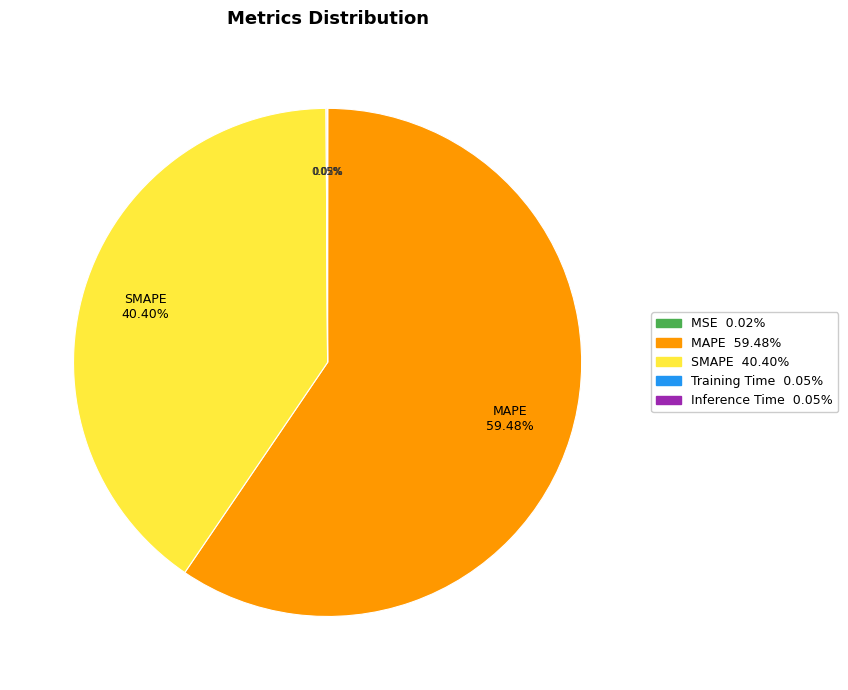

Is there a majority slice in this chart?

Yes